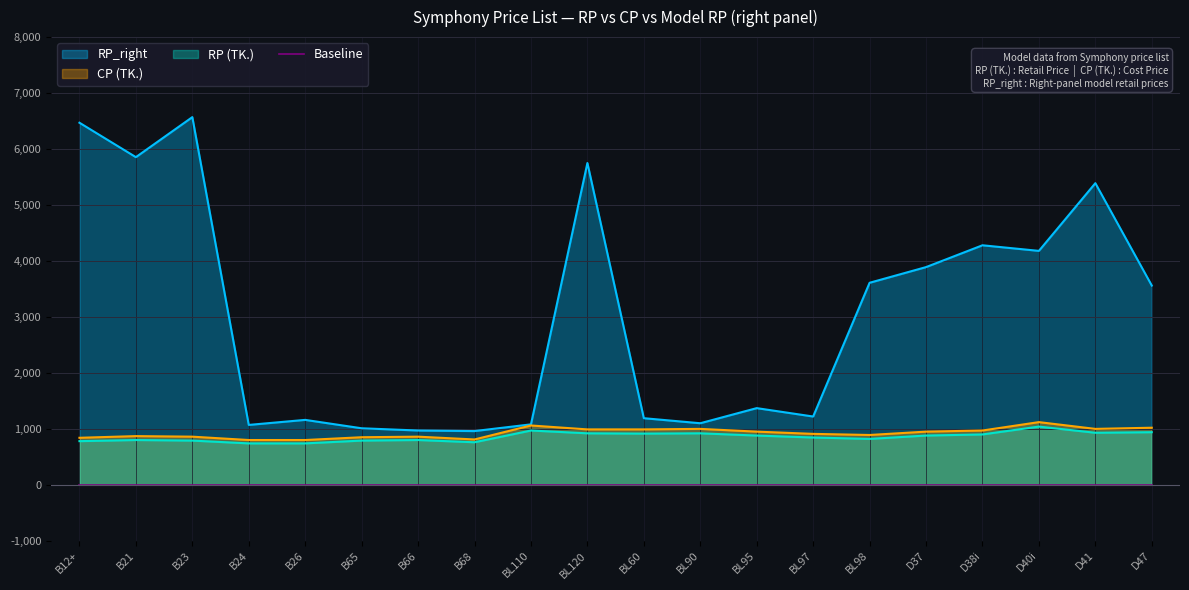

True or false: RP_right and CP (TK.) intersect in this chart.

False